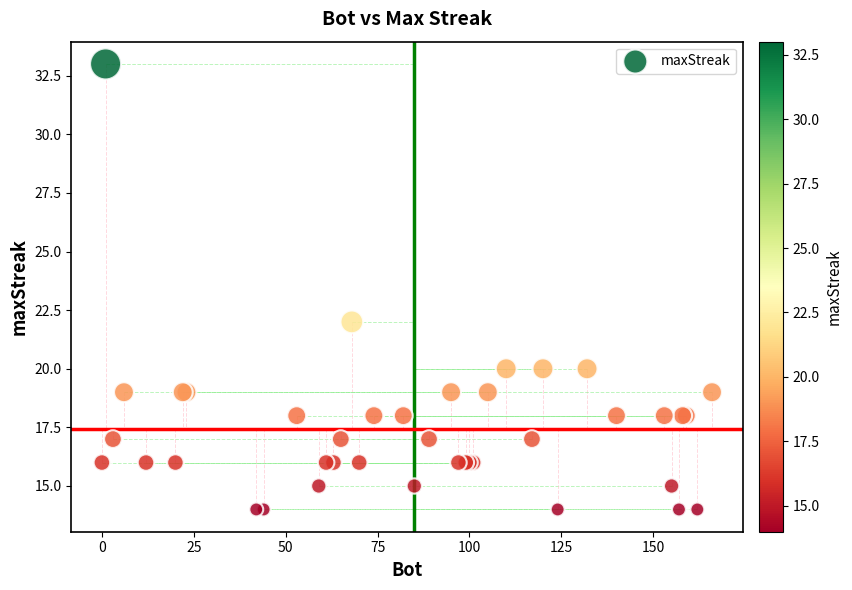

What Y value in the scatter plot is closest to 23?

22